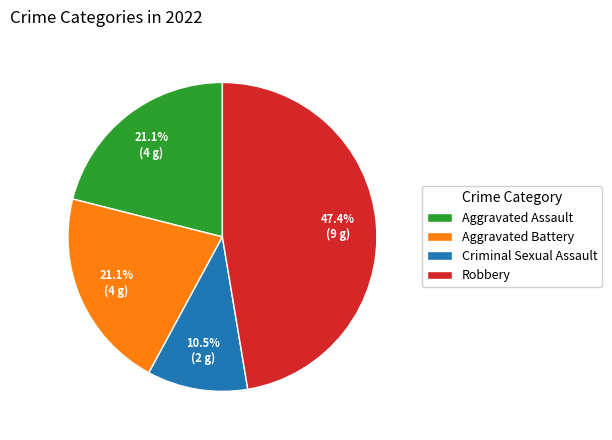

To the nearest percent, what portion does Aggravated Battery represent?

21%